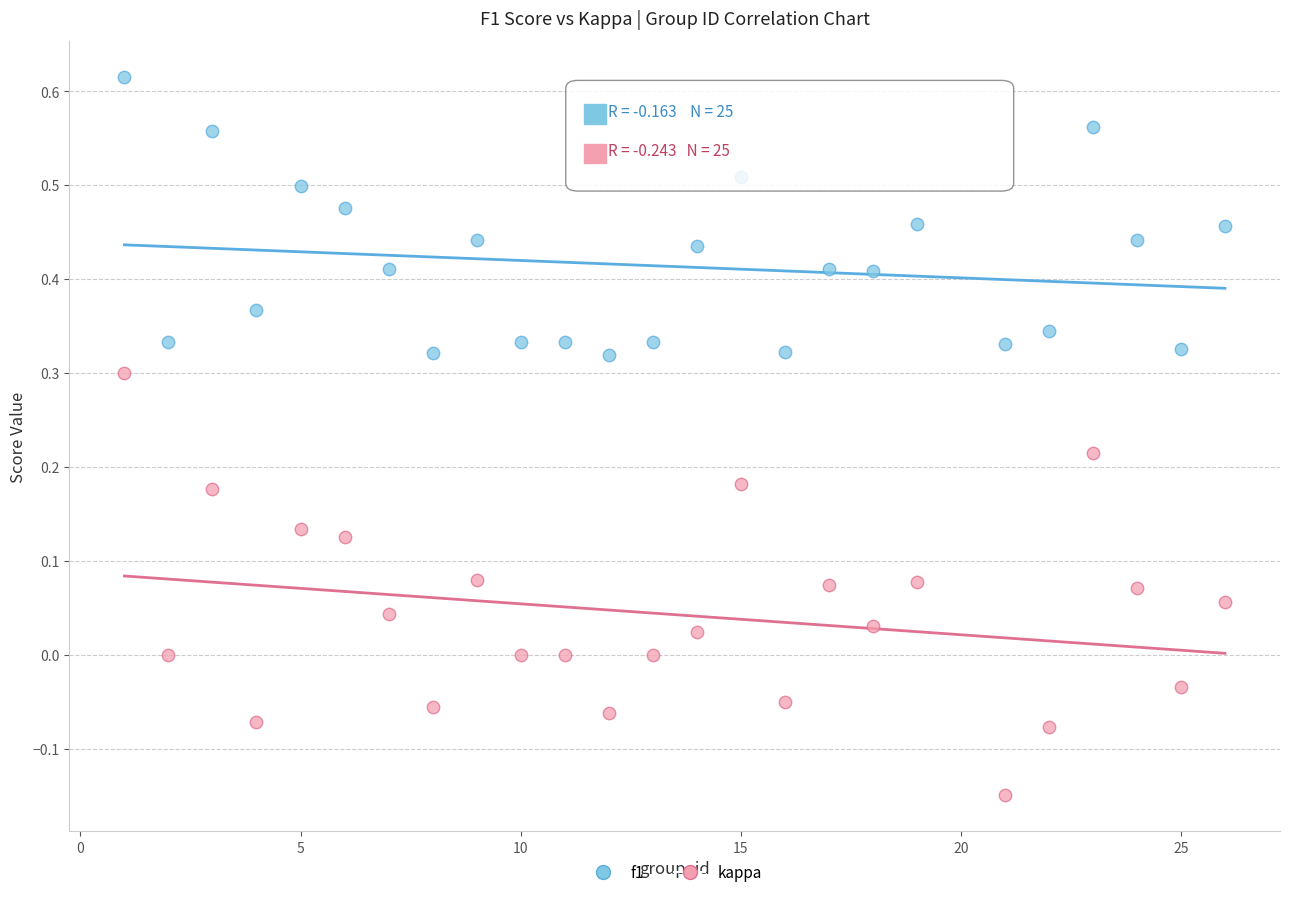

Which series has the widest spread of Y values?

kappa